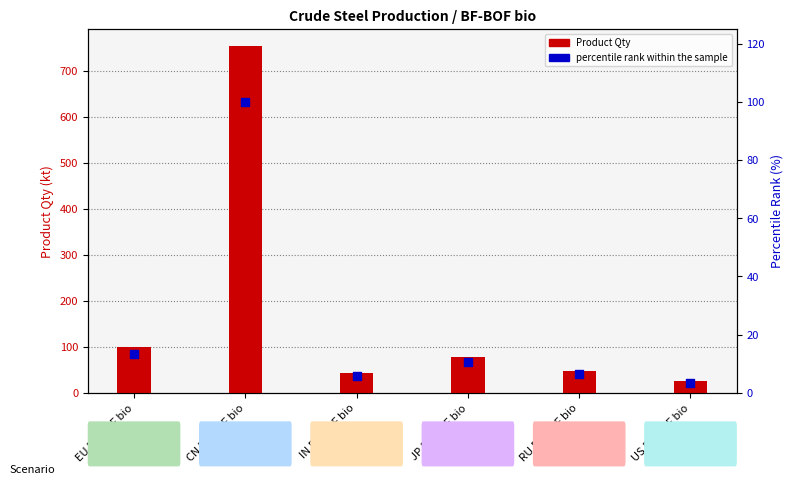

What are all the series names shown in the legend?

Product Qty, percentile rank within the sample